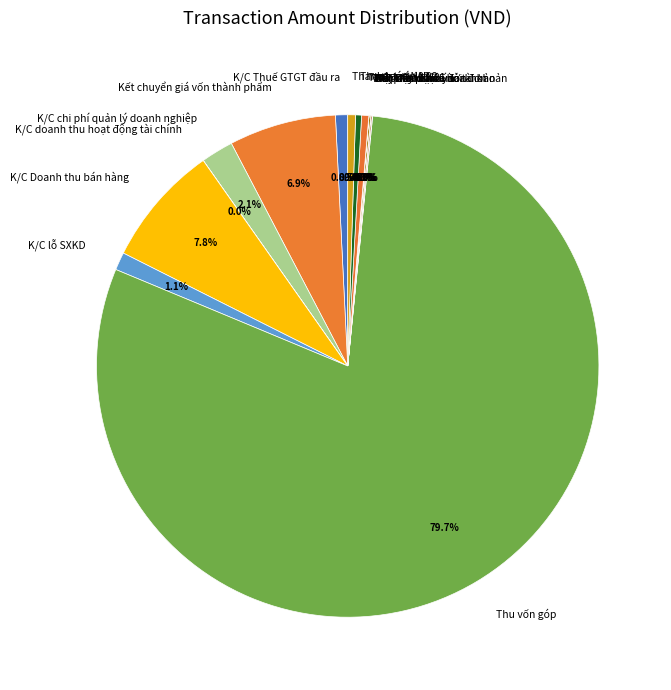

To the nearest percent, what is the average slice percentage?

6%